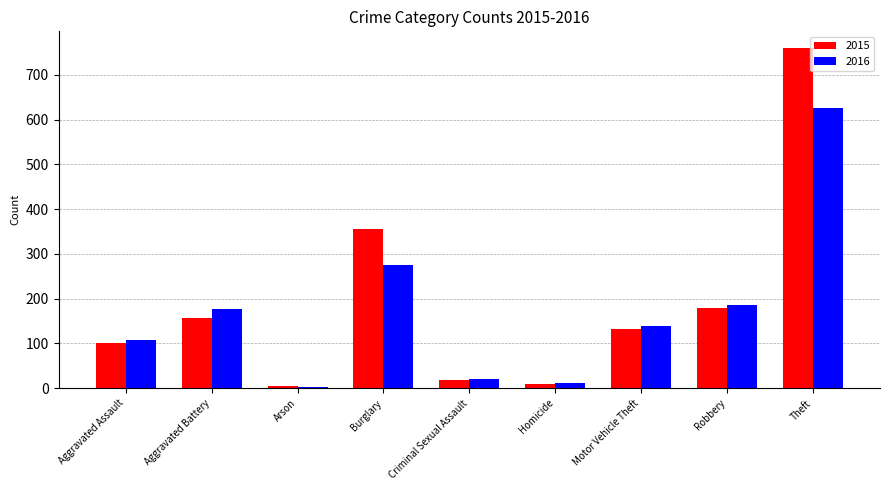

What is the difference between the maximum and minimum values in the 2016 series?

622